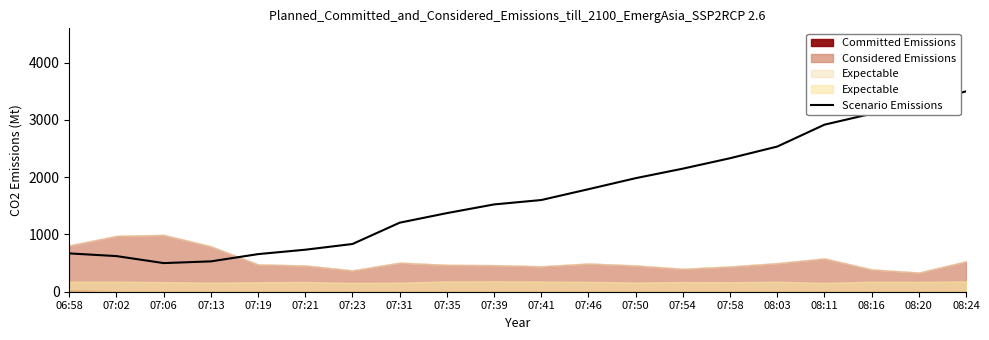

Rank the categories by value from lowest to highest.

07:06, 07:13, 07:02, 07:19, 06:58, 07:21, 07:23, 07:31, 07:35, 07:39, 07:41, 07:46, 07:50, 07:54, 07:58, 08:03, 08:11, 08:16, 08:20, 08:24